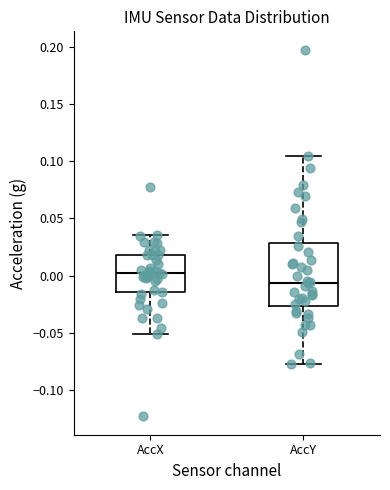

Where is the lower edge of the box for AccX on the y-axis? The values are not printed on the chart, so give them approximately, as read against the axis.

-0.015